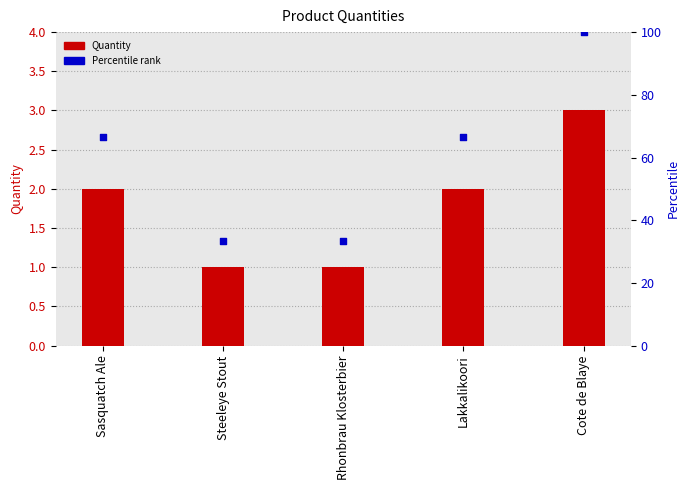

What is the total value across all series at Sasquatch Ale?

68.7